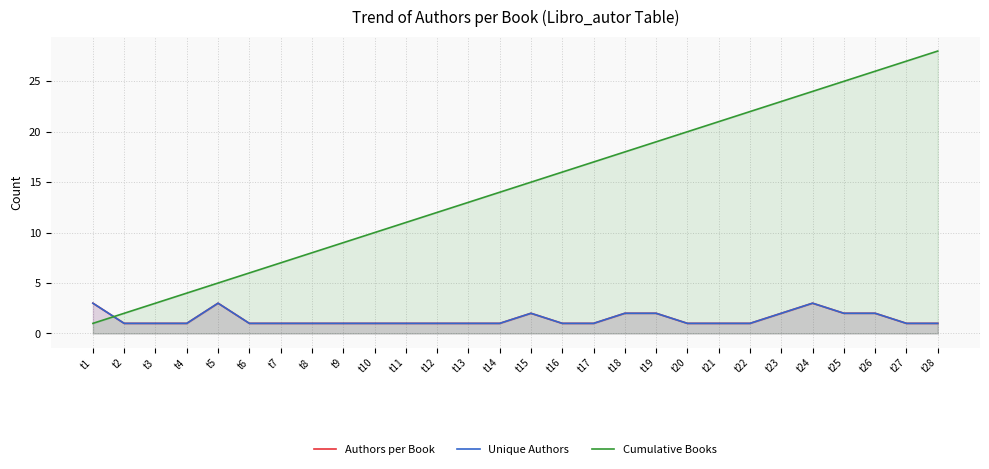

Where is the first local maximum for Unique Authors?

t5